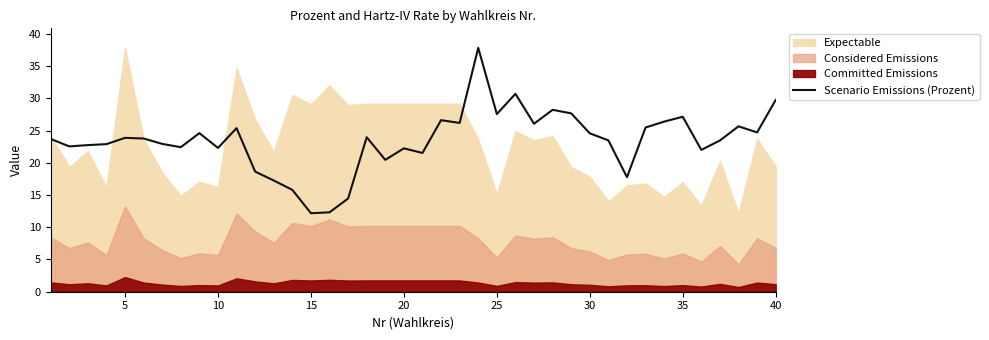

What is the highest value of the Scenario Emissions (Prozent) series?

37.8